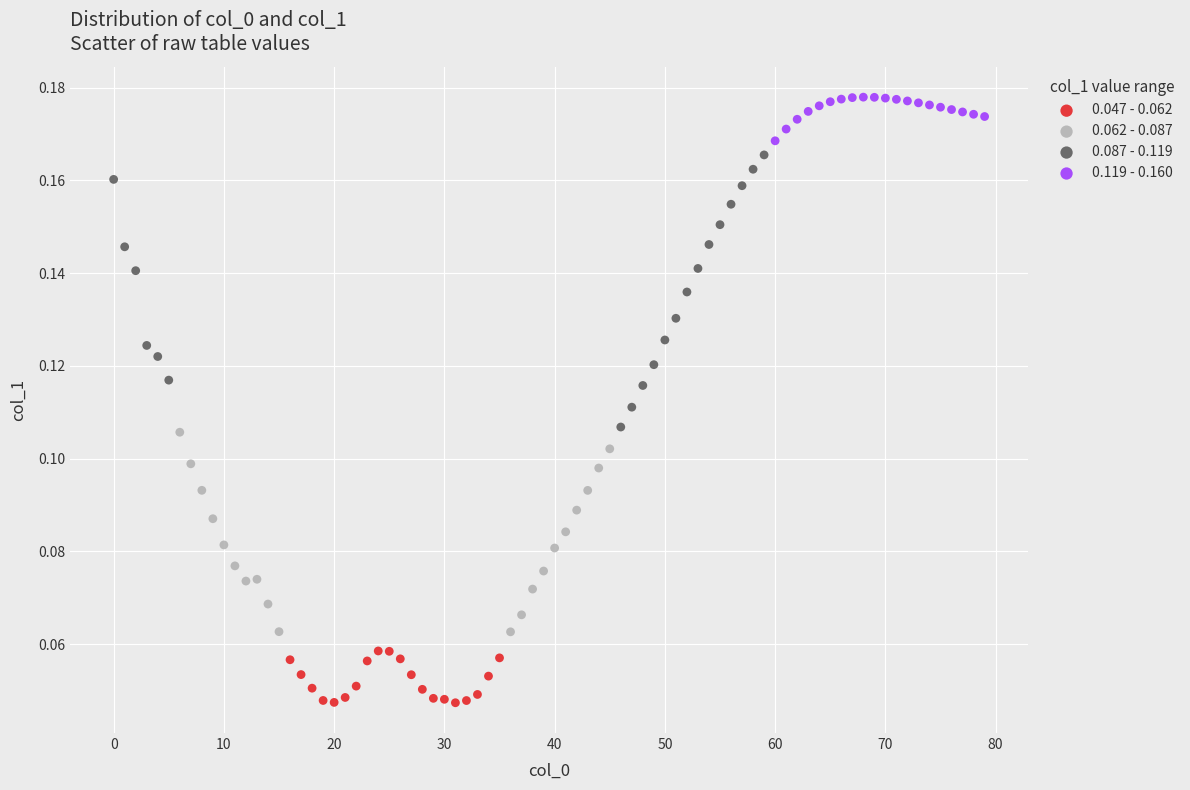

Which series reaches the maximum Y coordinate?

0.119 - 0.160